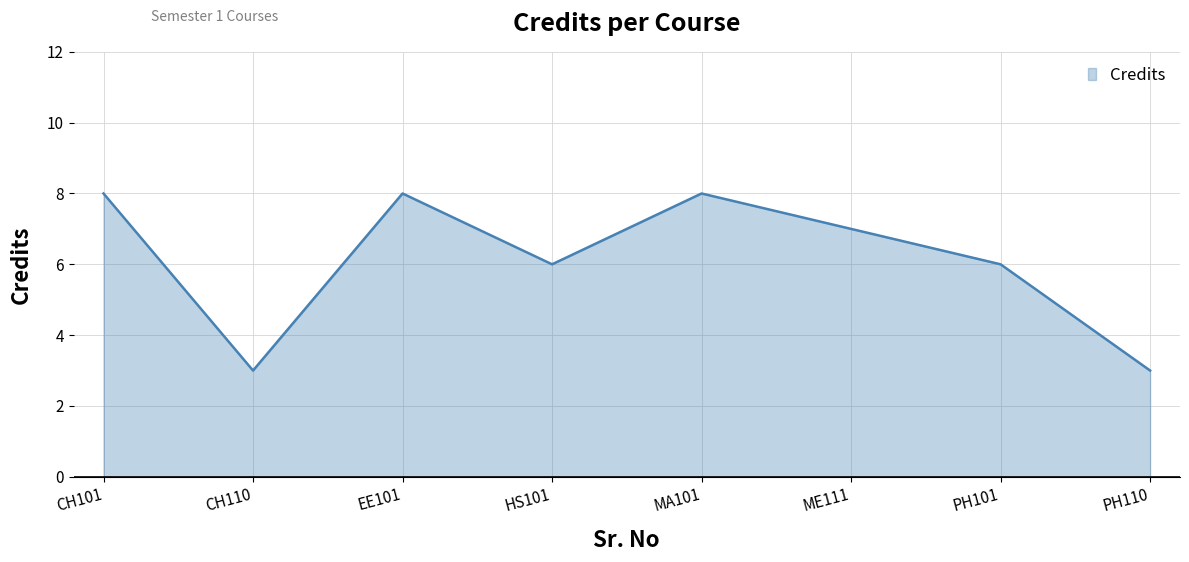

What position from the right is CH110?

7